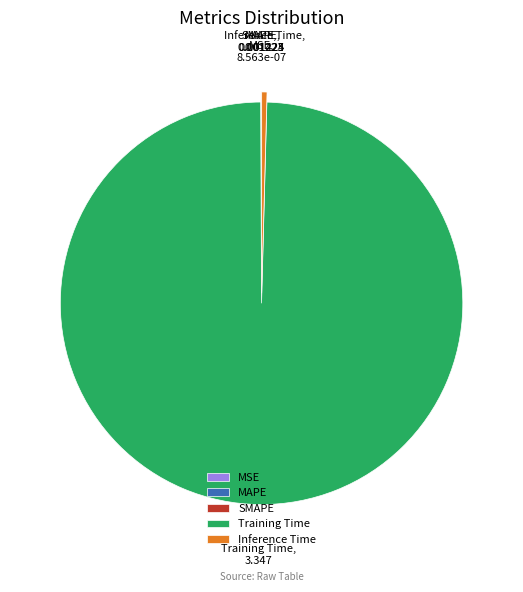

Which slice is the largest?

Training Time